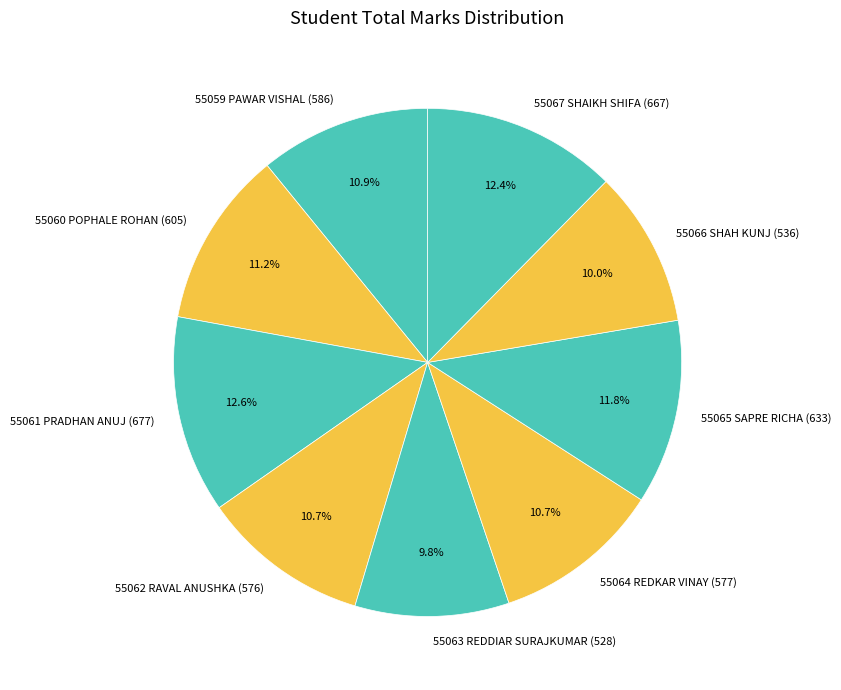

How many slices are in this pie chart?

9